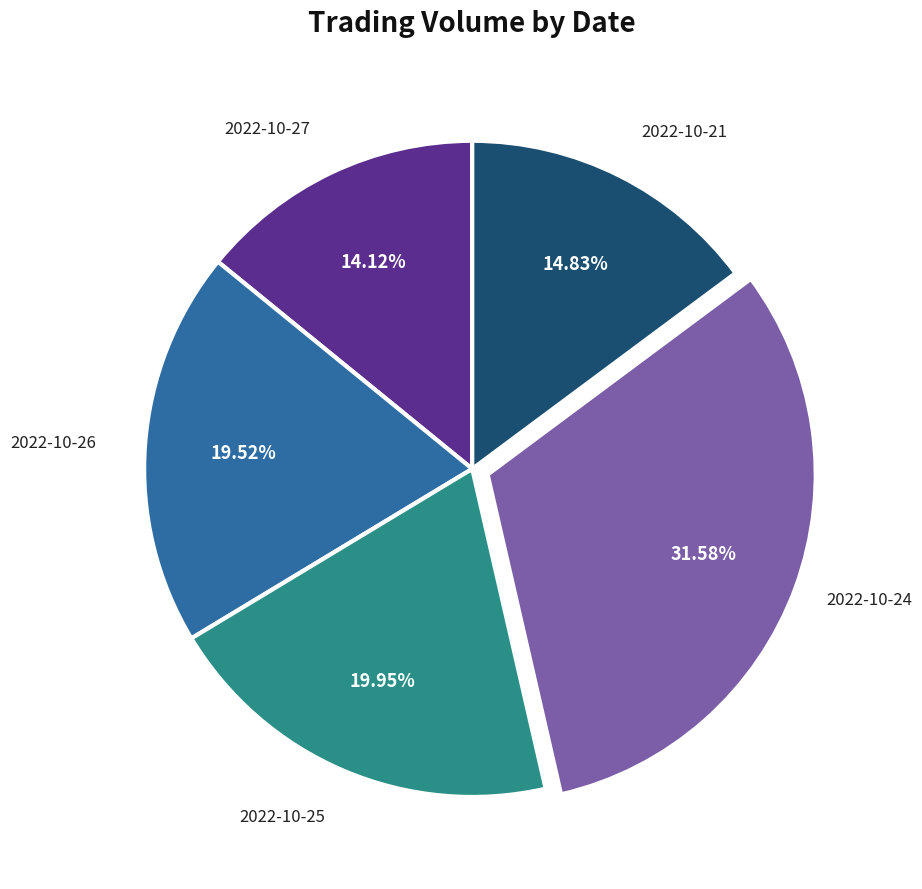

Is there a majority slice in this chart?

No